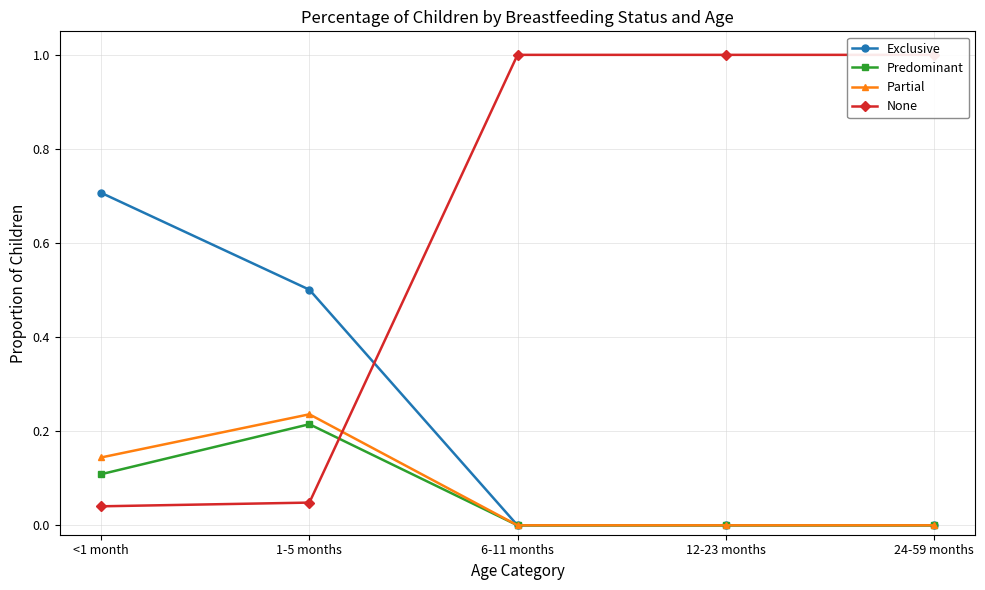

The Predominant series shows -0.1 at 12-23 months. True or false?

False